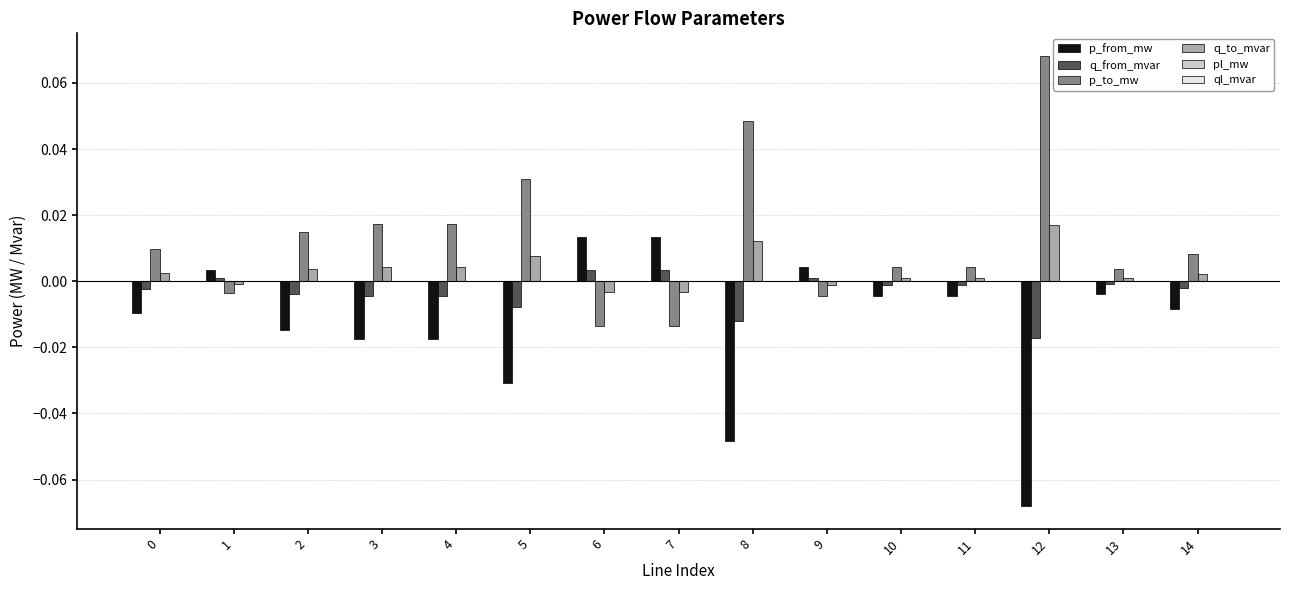

Does the chart contain stacked bars?

No